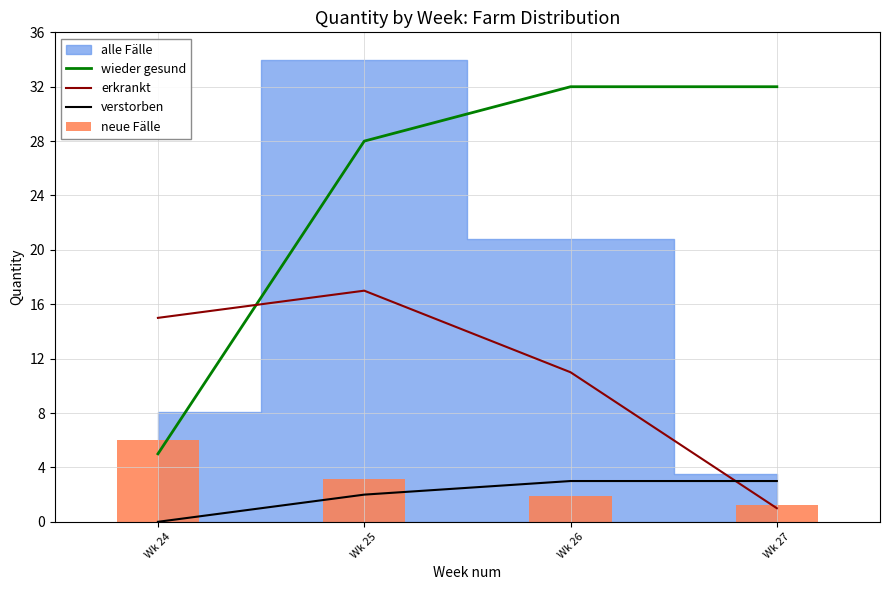

Between Wk 25 and Wk 24, which is larger?

Wk 25